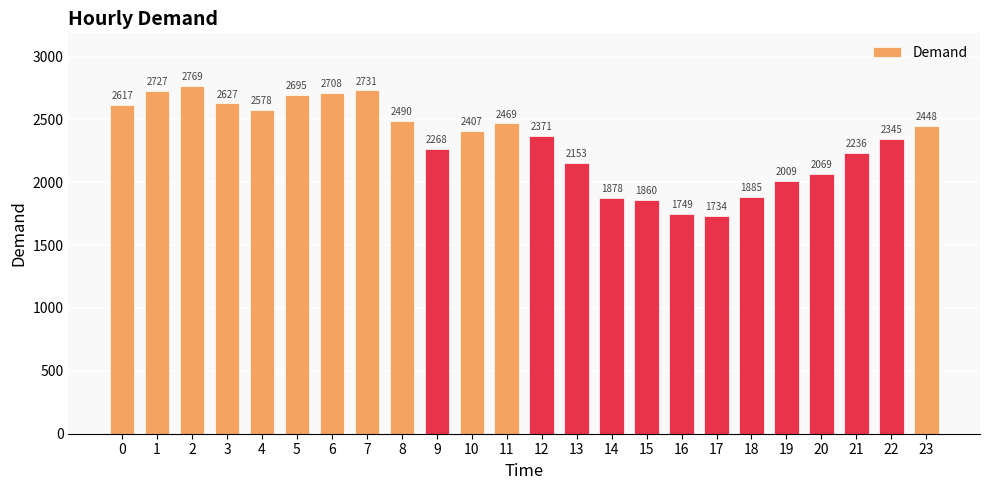

Which label corresponds to the smallest value in the chart?

17